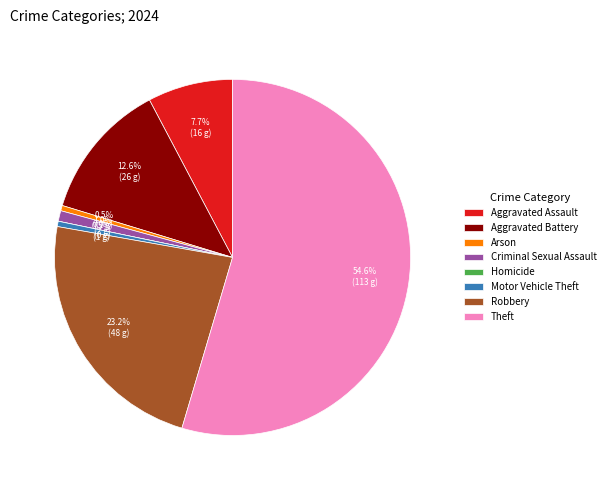

Is Theft the majority of the pie?

Yes